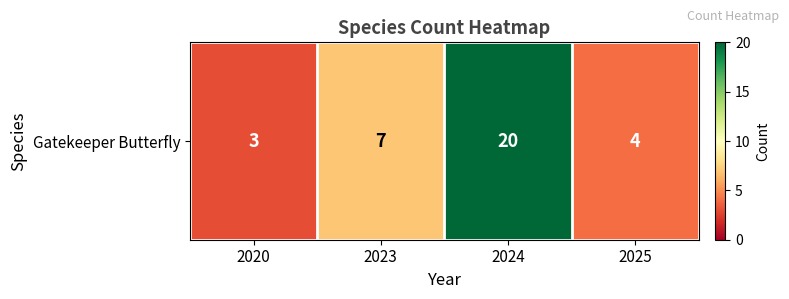

Reading left to right, extract all data points from this chart.

3	7	20	4